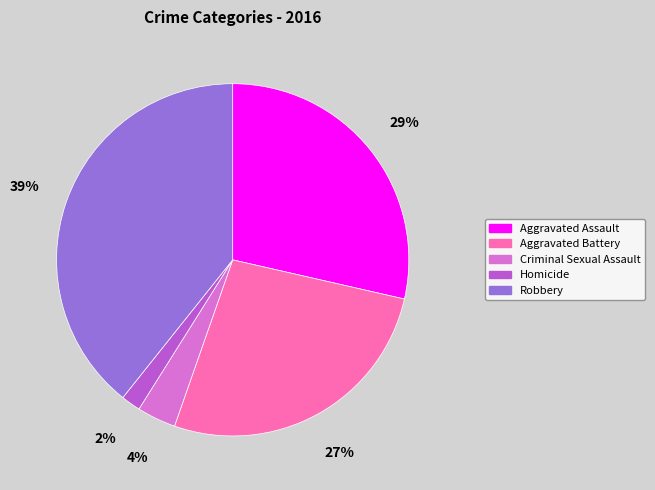

What percentage is the Aggravated Assault slice, to the nearest percent?

29%